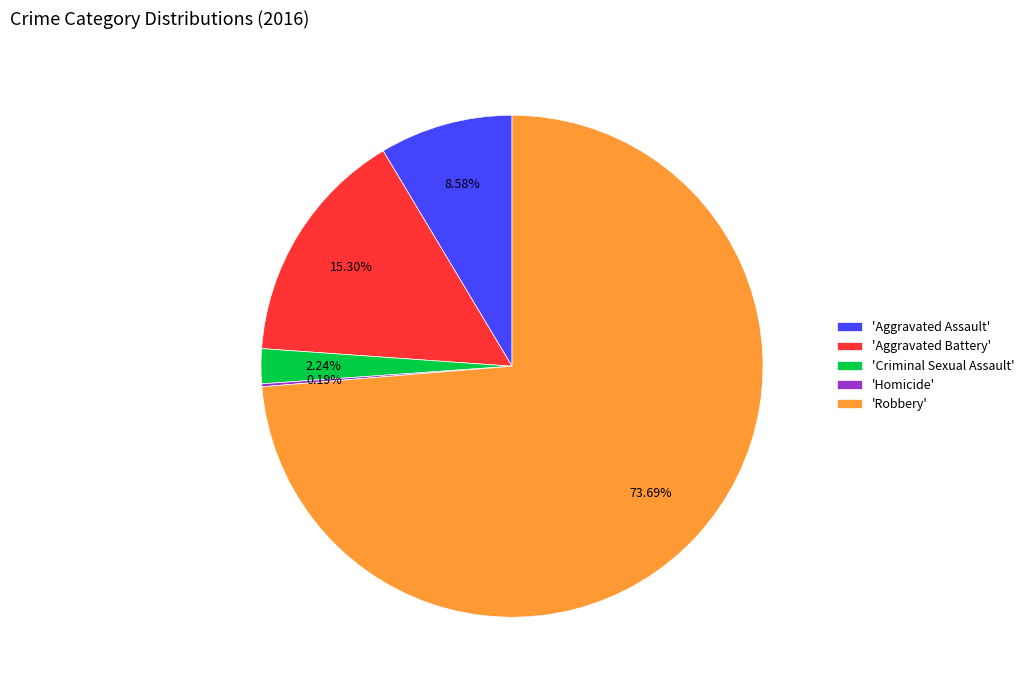

Does any single category account for the majority?

Yes